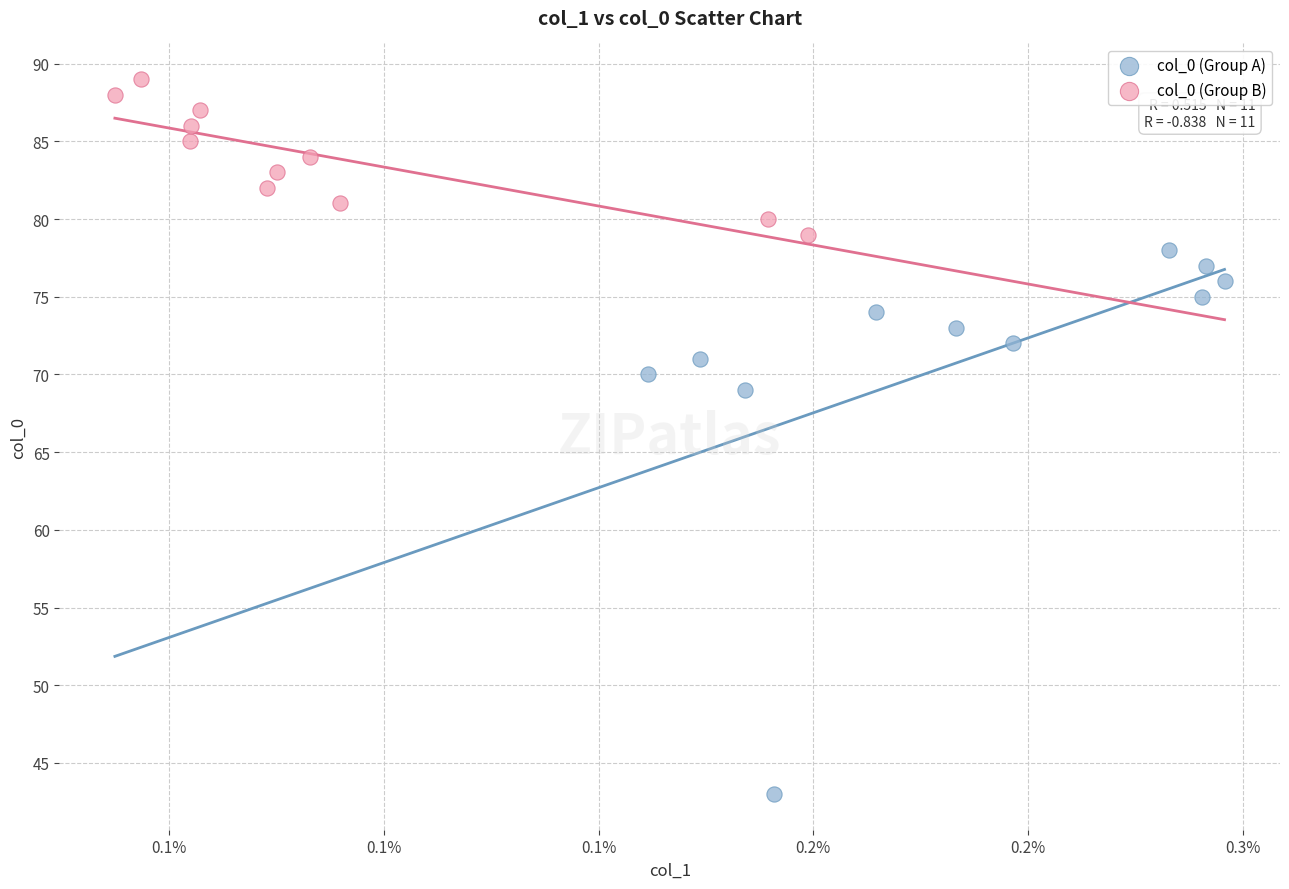

Which series contains the lowest Y value?

col_0 (Group A)